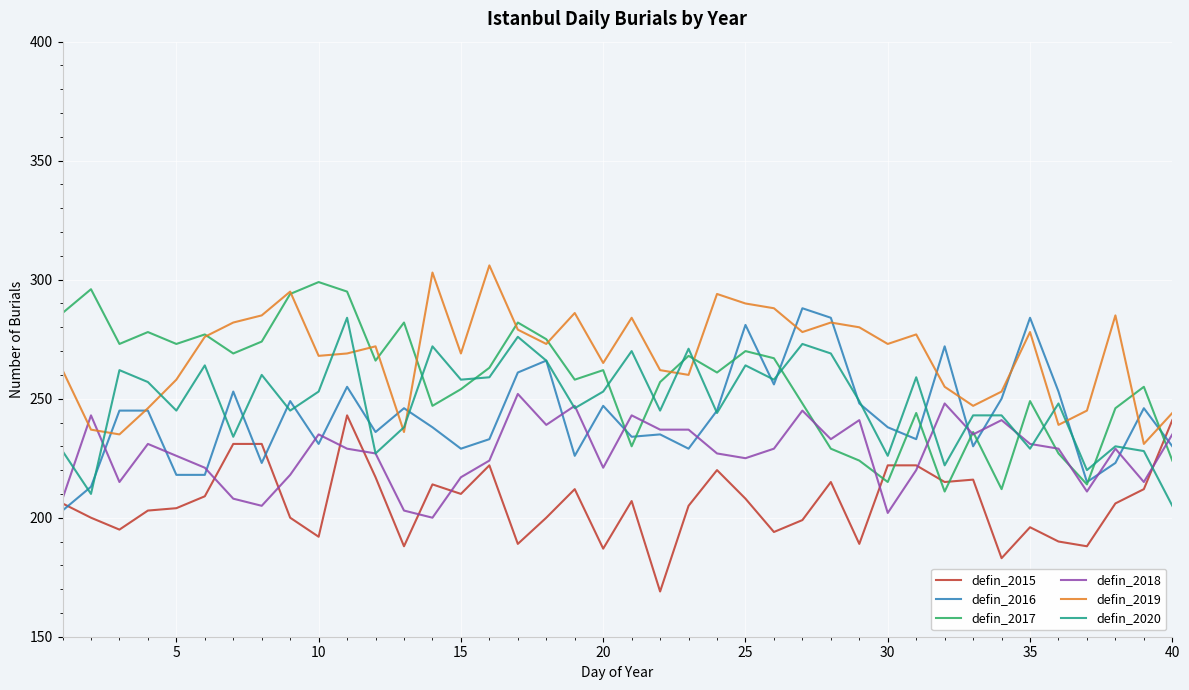

What is the highest value of the defin_2019 series?

306